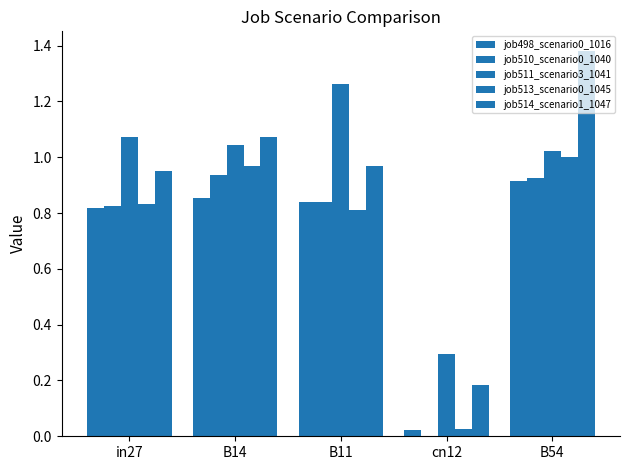

True or false: job511_scenario3_1041 has a value of 0.3 at cn12.

True